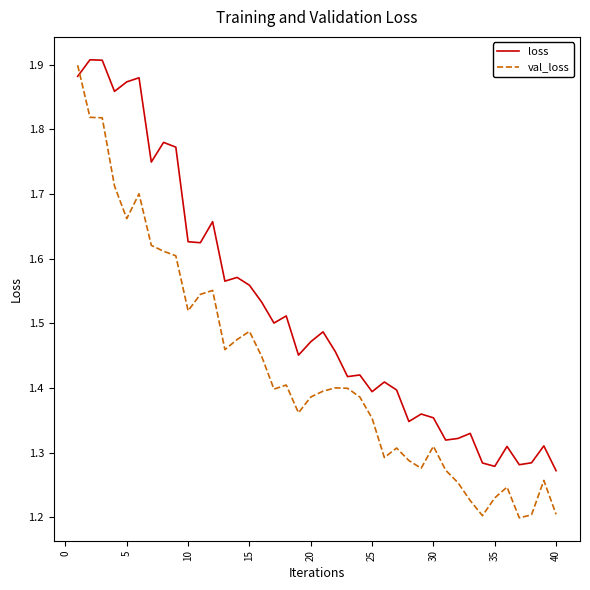

How many lines are shown in the chart?

2